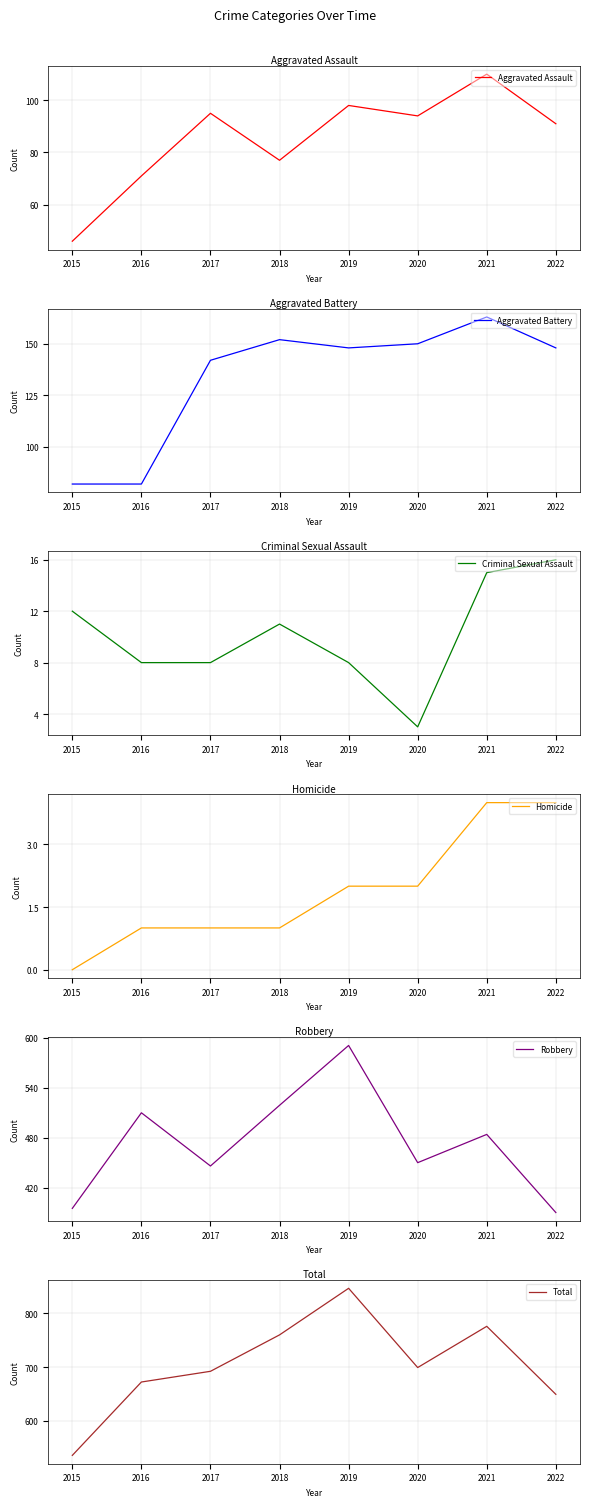

How many values in the Total series exceed 699?

3